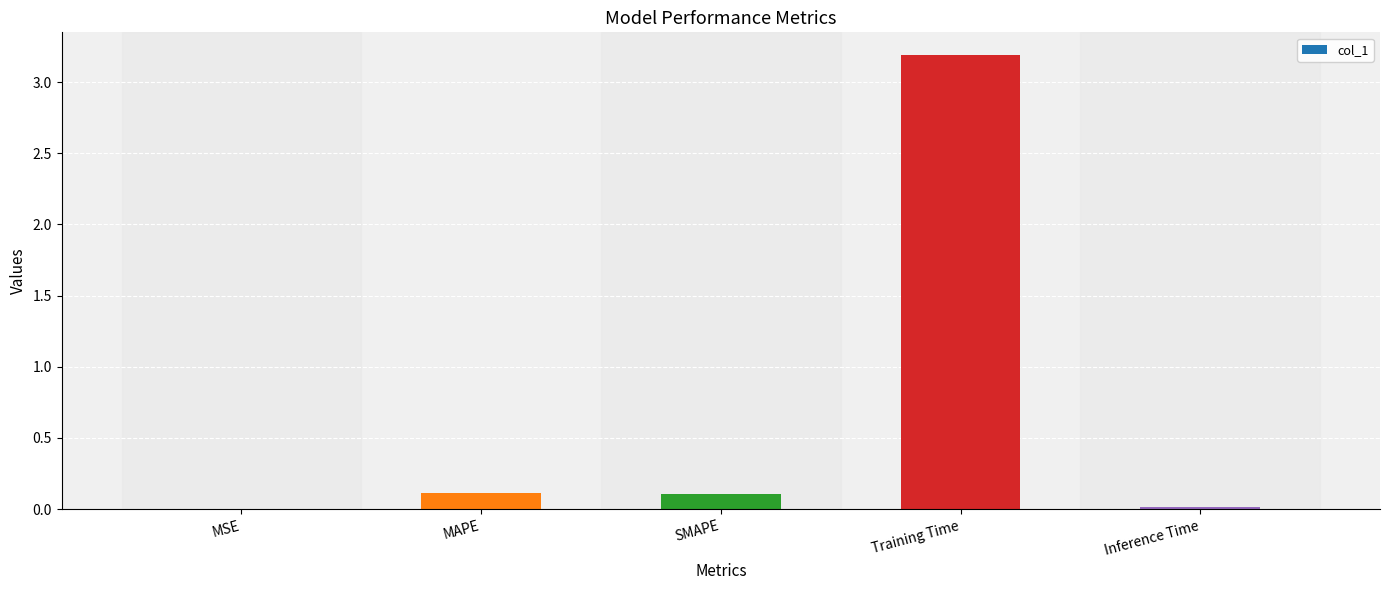

Which has a higher value, MAPE or Training Time?

Training Time